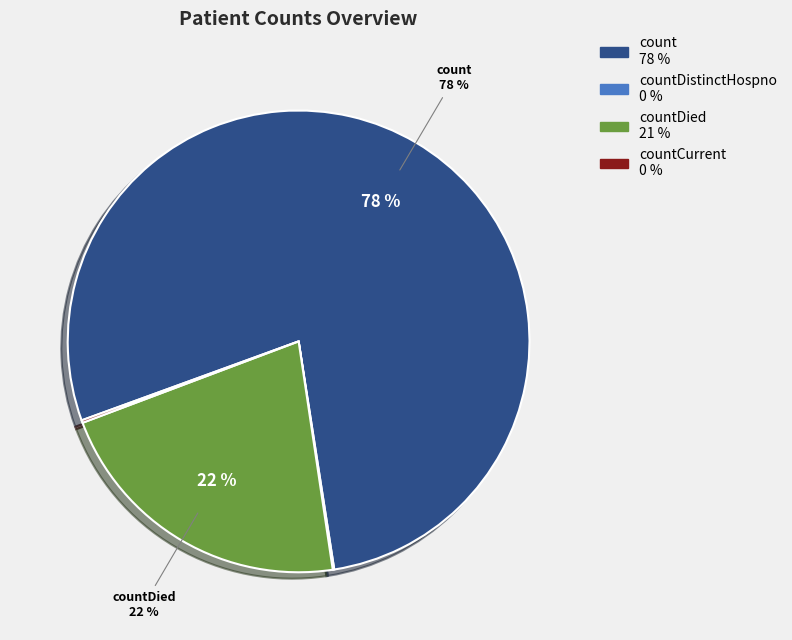

Is there any slice that represents more than half of the pie?

Yes